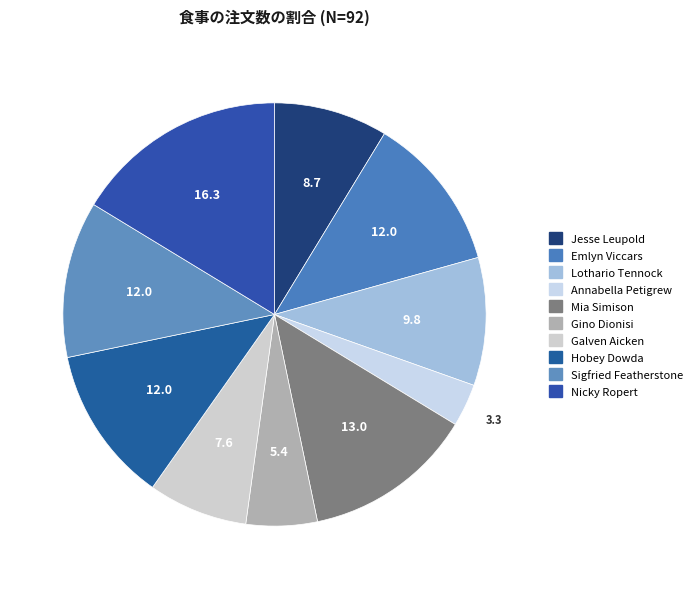

To the nearest percent, what is the average slice percentage?

10%